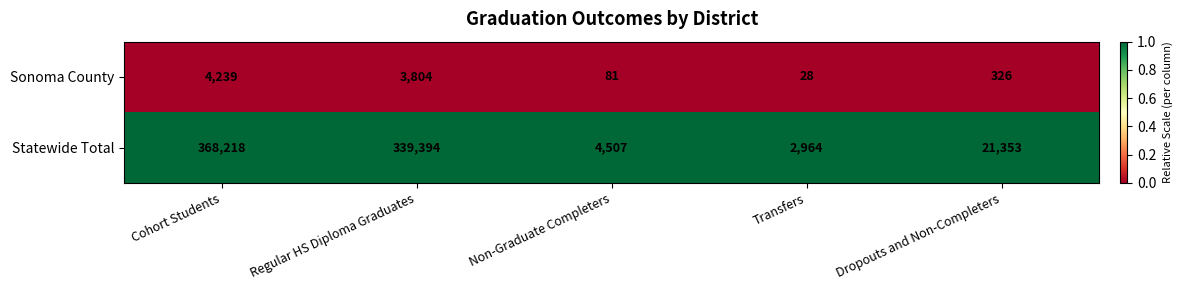

Is it true that Sonoma County equals 81 at Non-Graduate Completers?

True